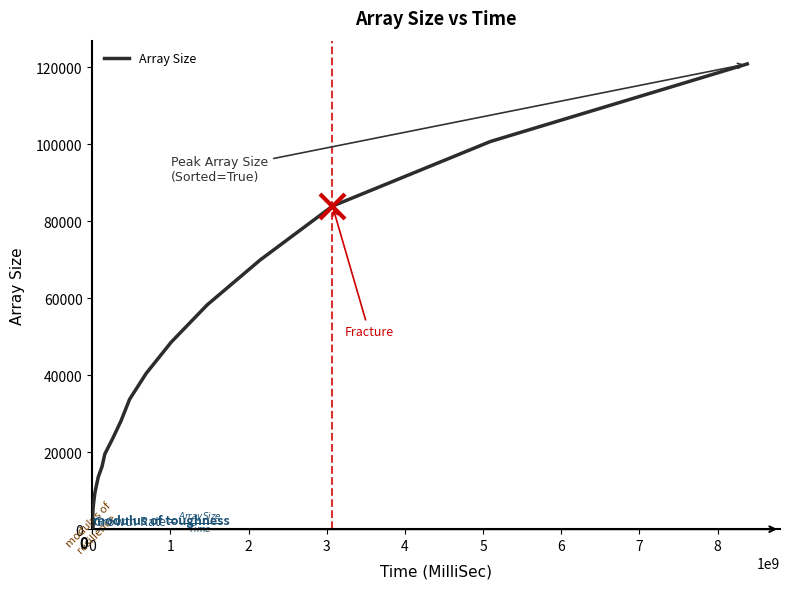

How many lines are shown in the chart?

1